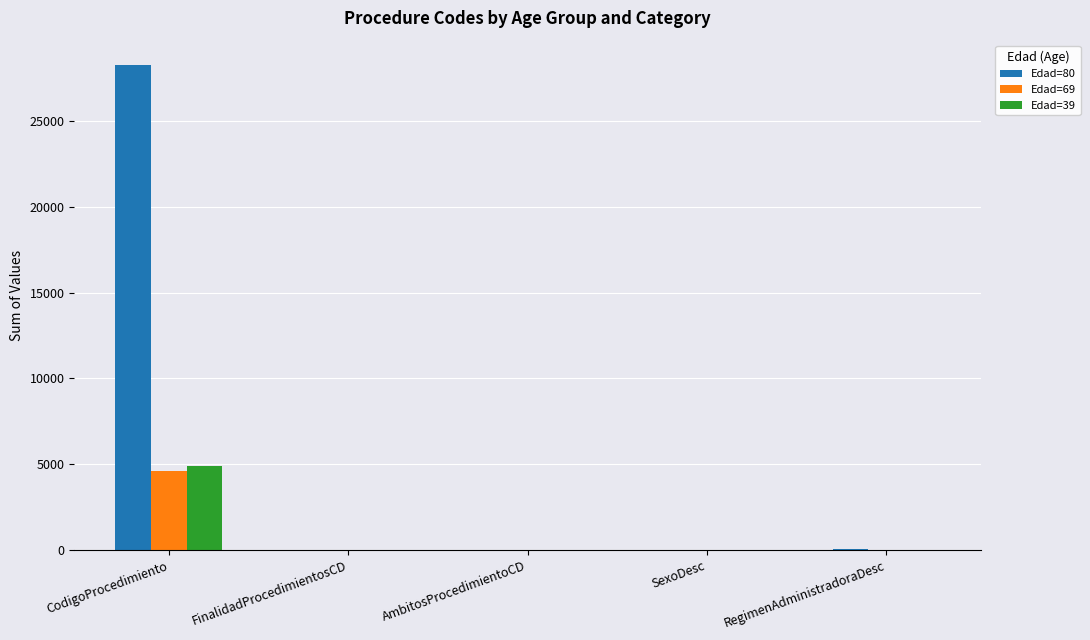

How many groups of bars are there?

5